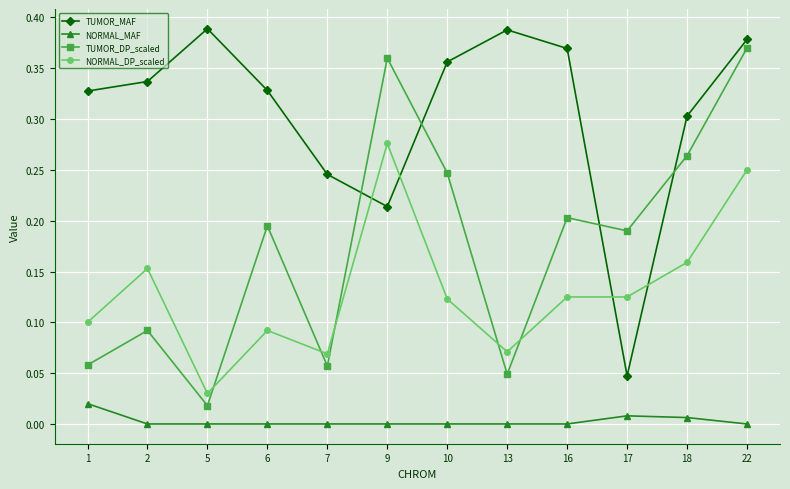

Which series changed the most between 1 and 9?

TUMOR_DP_scaled